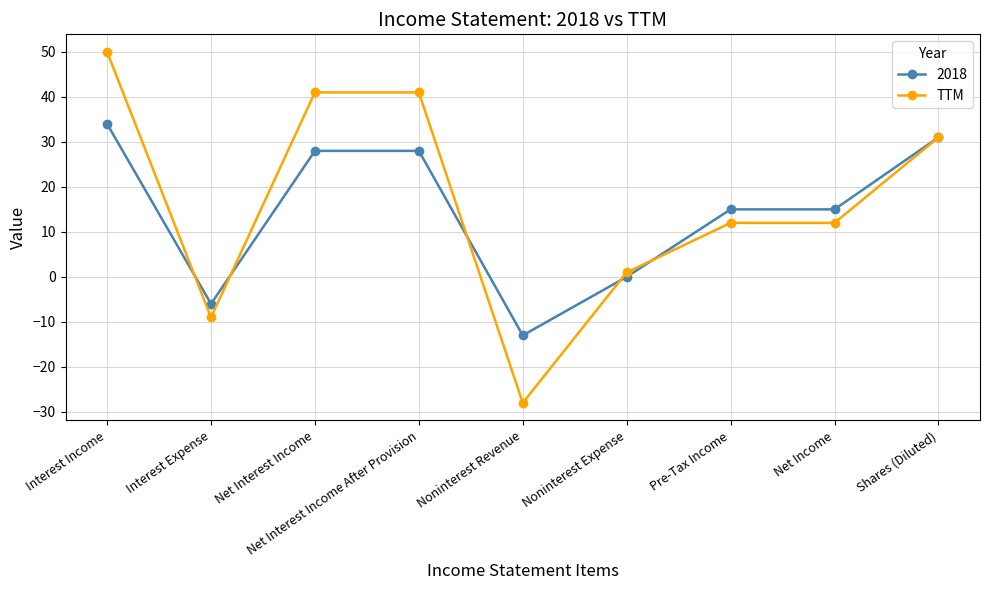

Count the number of data series in this chart.

2